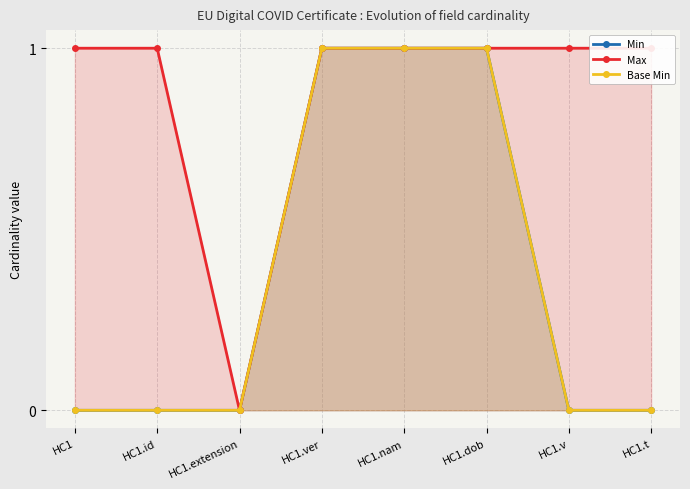

True or false: Min and Base Min cross at least once.

False